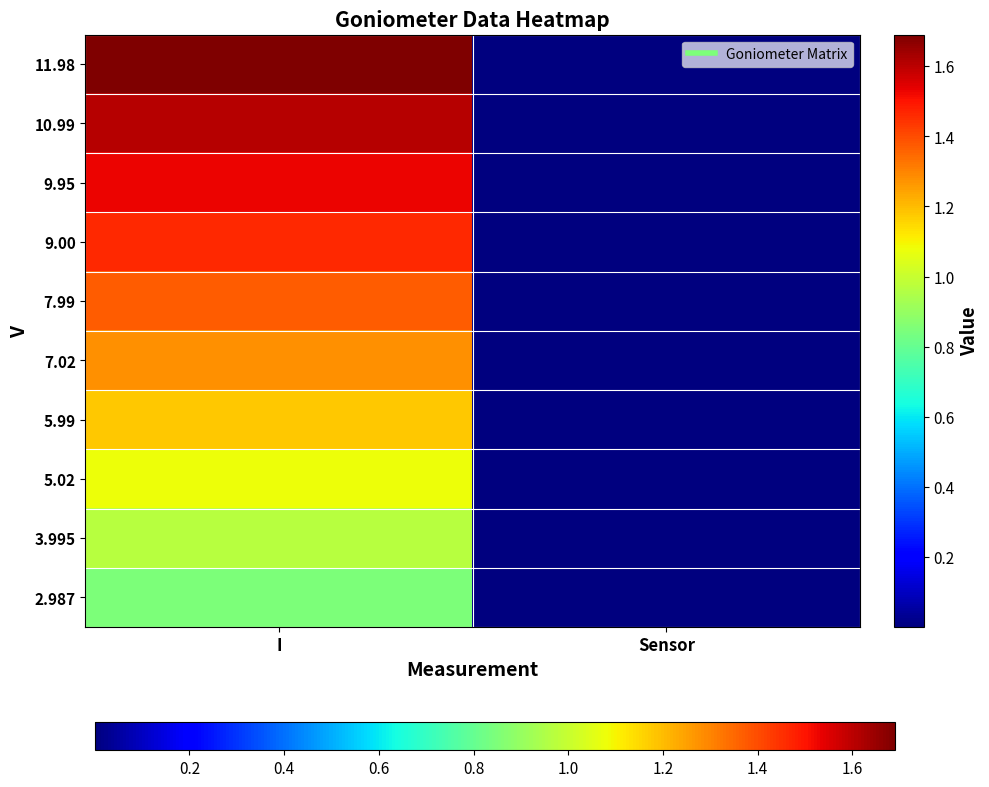

Reading left to right, extract all data points from this chart.

11.98: I=1.7	Sensor=0.0
10.99: I=1.6	Sensor=0.0
9.95: I=1.5	Sensor=0.0
9.00: I=1.5	Sensor=0.0
7.99: I=1.4	Sensor=0.0
7.02: I=1.3	Sensor=0.0
5.99: I=1.2	Sensor=0.0
5.02: I=1.1	Sensor=0.0
3.995: I=1.0	Sensor=0.0
2.987: I=0.8	Sensor=0.0